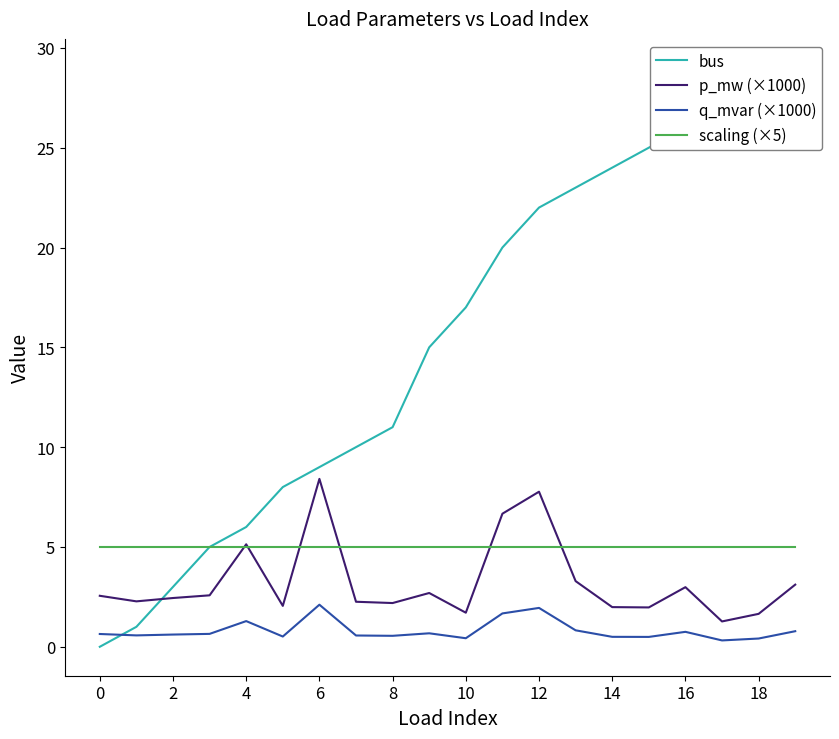

At how many categories does at least one series exceed 21?

8